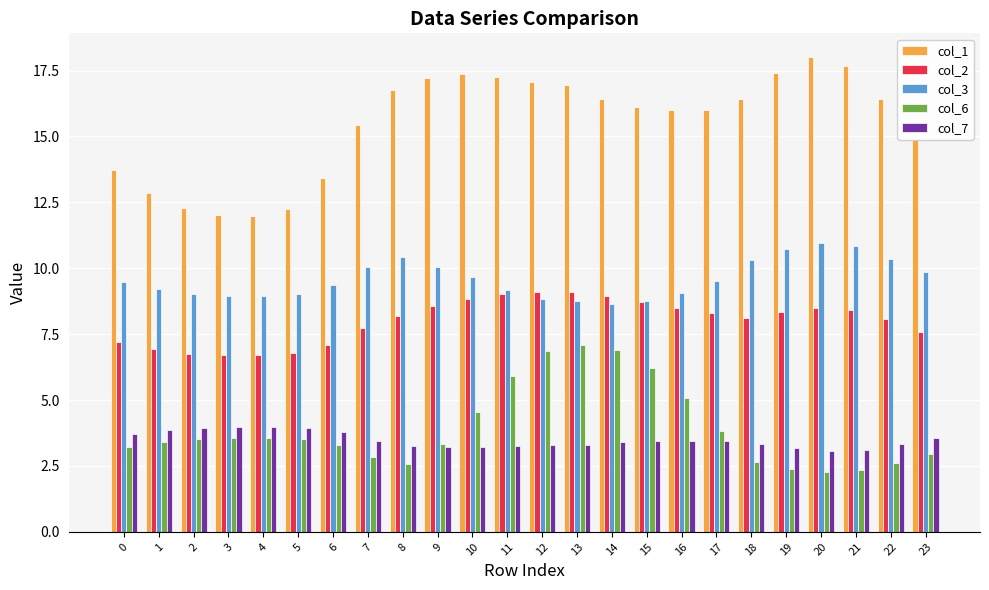

What is the difference between the col_1 values at 20 and 8?

1.3